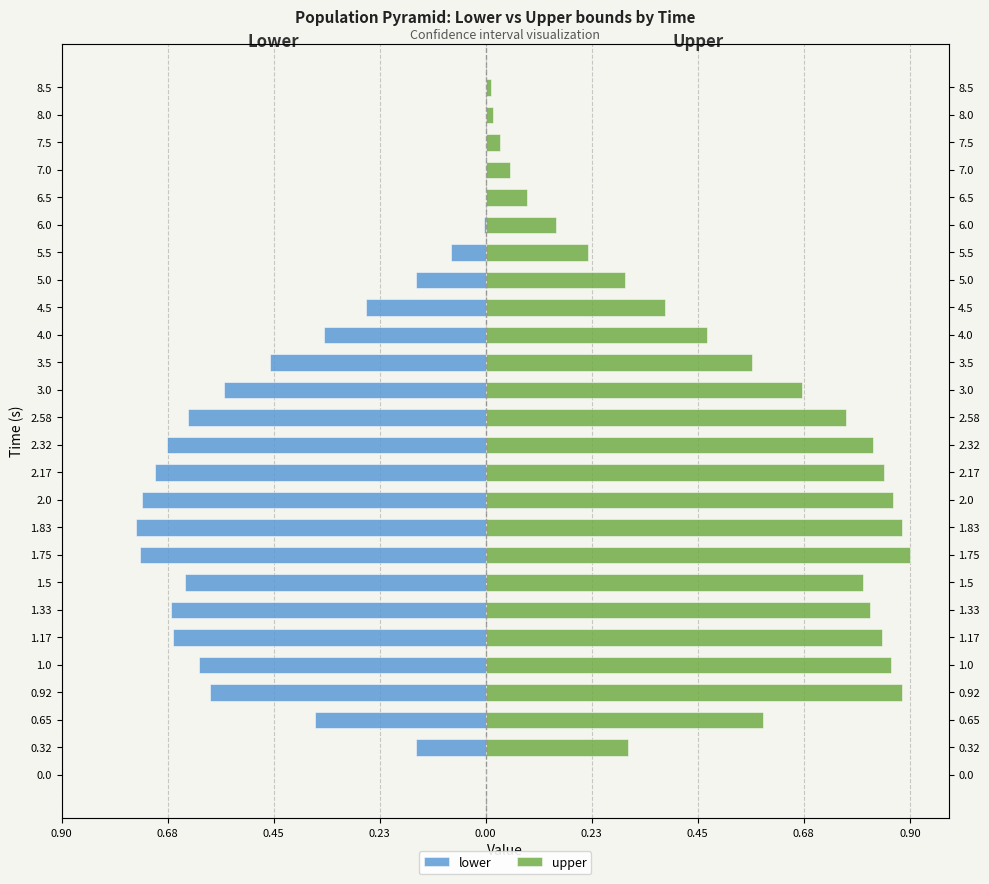

At how many categories does at least one series exceed 0?

25